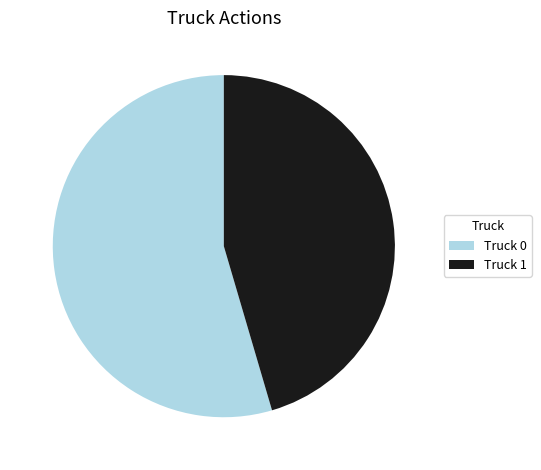

Is there a majority slice in this chart?

Yes